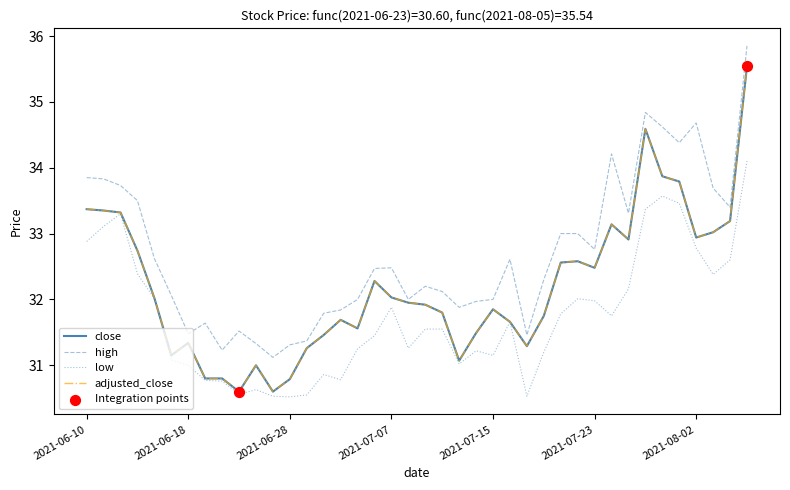

Is this an area chart (filled region under the line)?

No